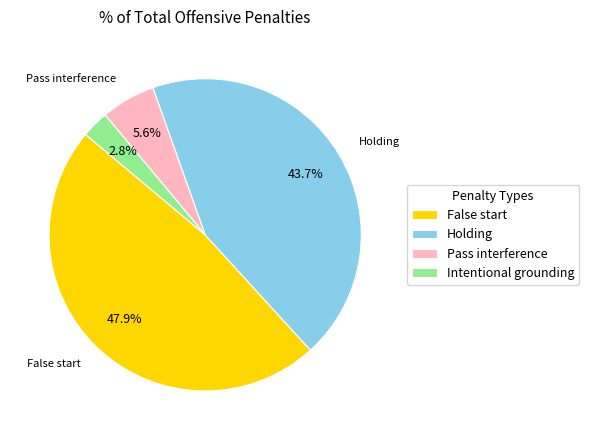

Between Pass interference and False start, which is larger?

False start